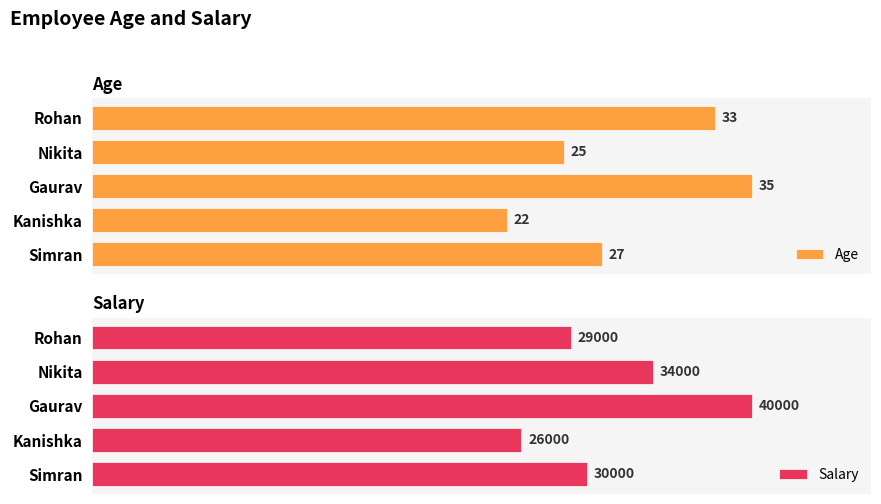

Which category has the highest value in the Age series?

Gaurav